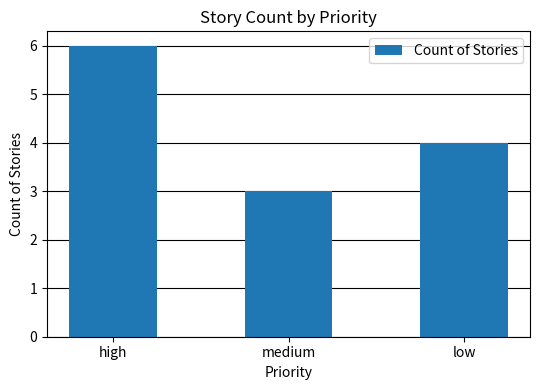

True or false: the data shows 4 at low.

True